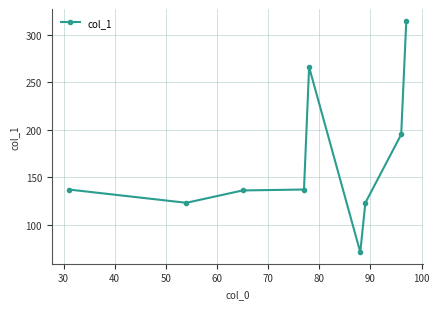

What is the minimum value shown in the chart?

71